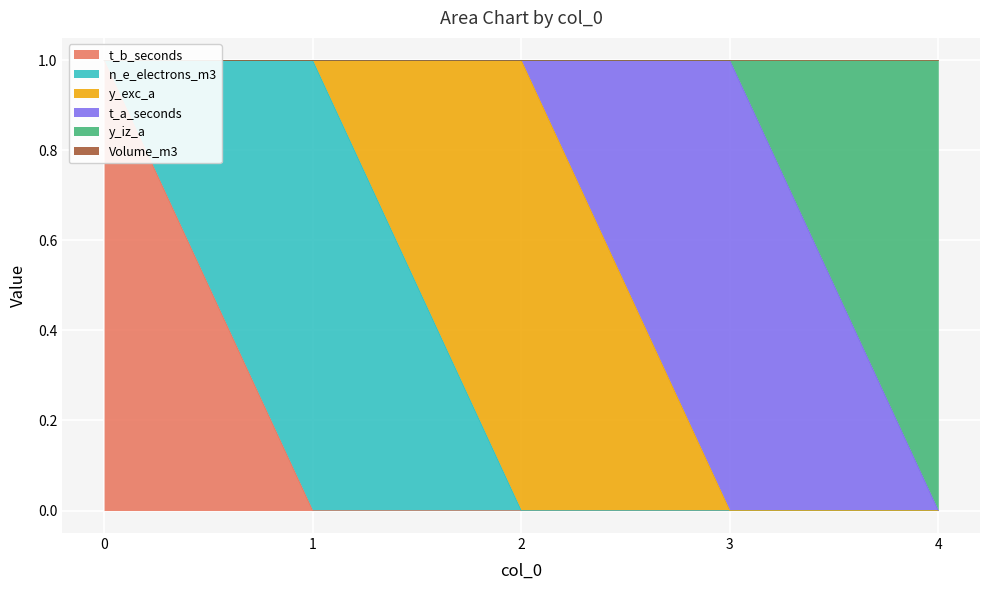

How many values in y_iz_a are above zero?

1